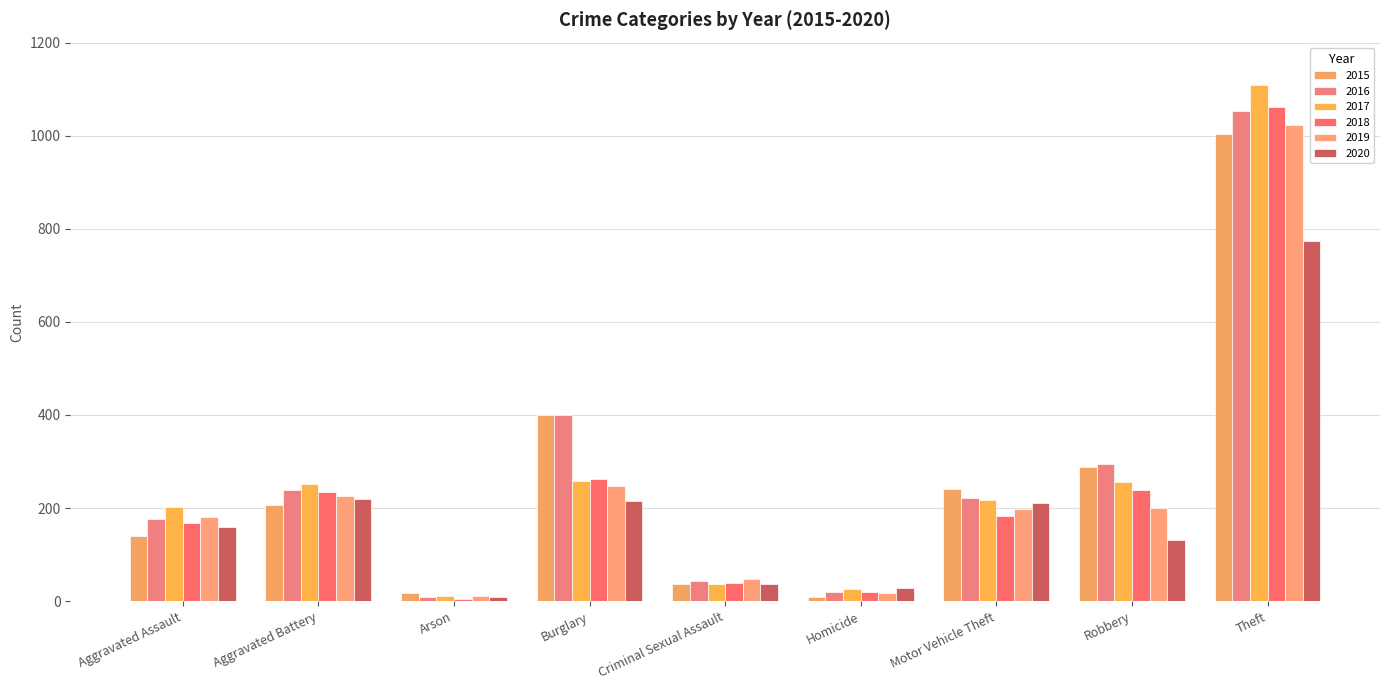

What position from the left is Aggravated Battery?

2